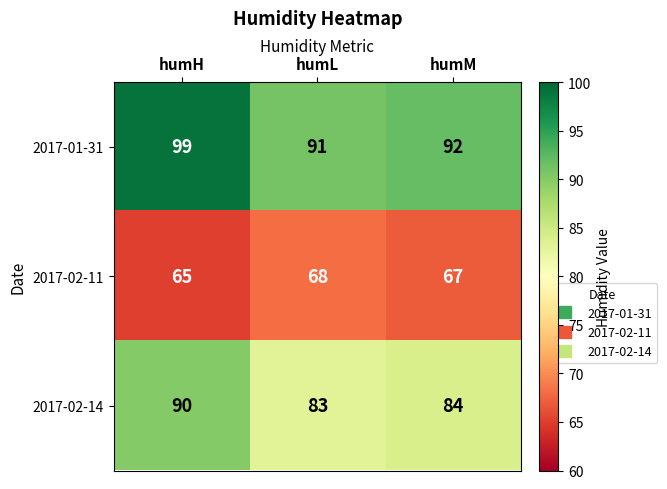

What is the minimum value shown in the chart?

65